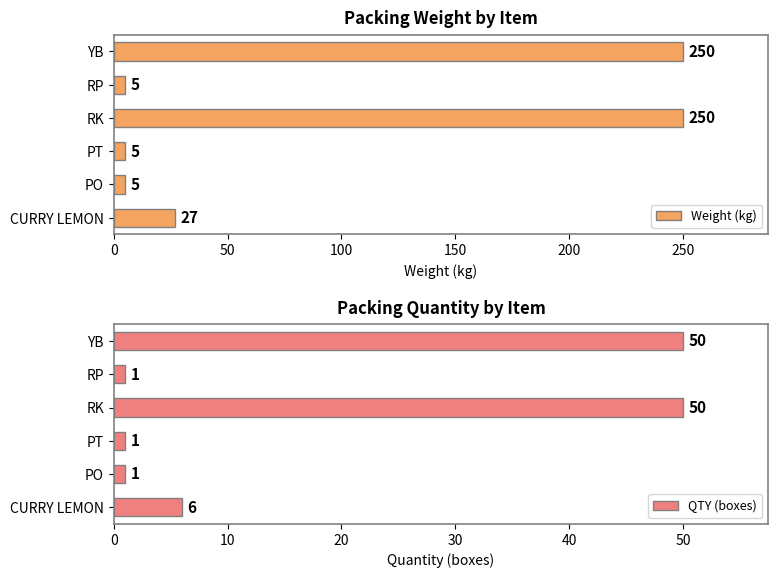

Read the Weight (kg) value at PO.

5